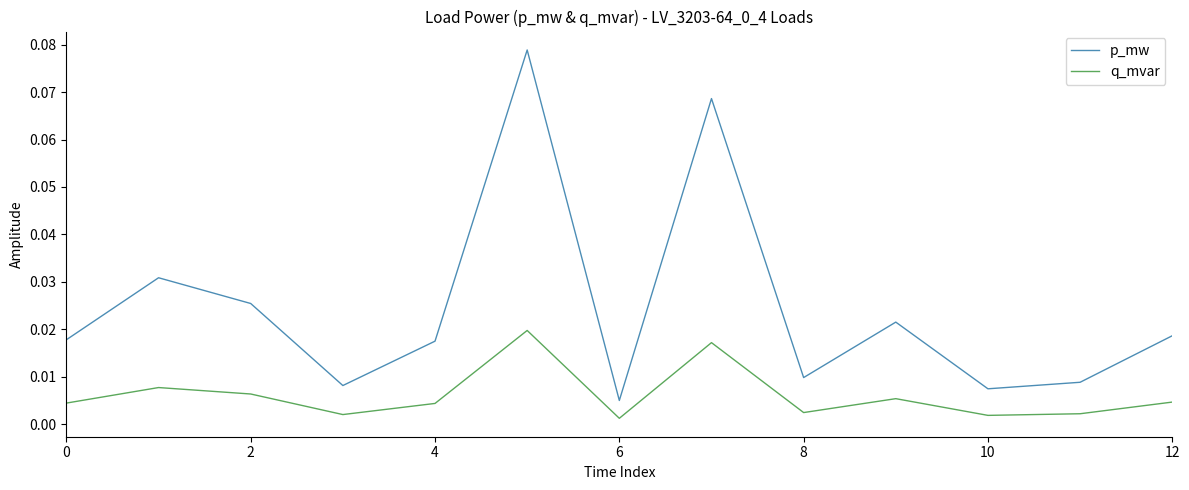

True or false: q_mvar and p_mw intersect in this chart.

False